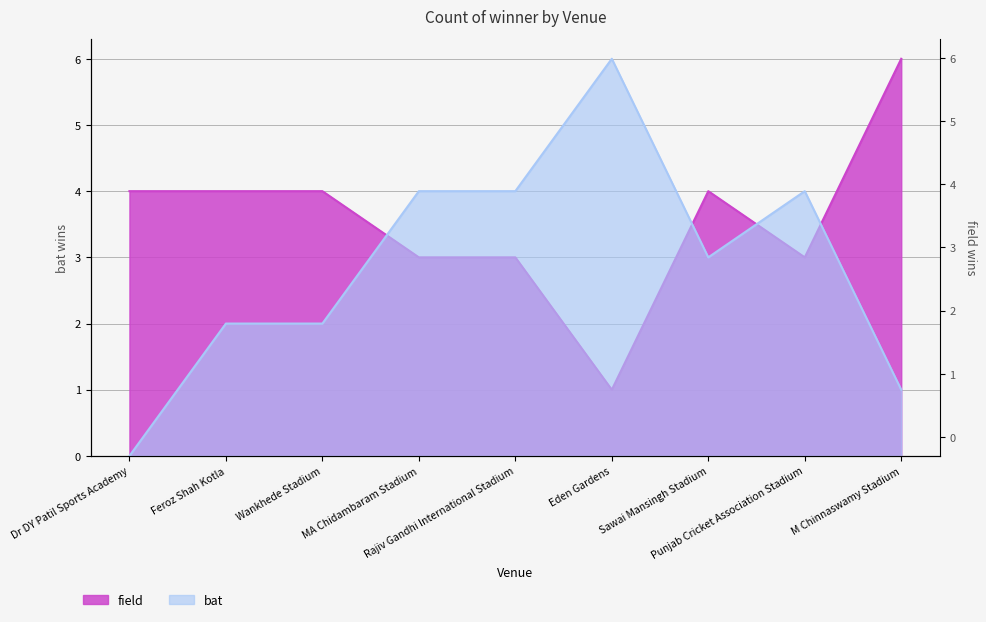

Which has a higher value, Eden Gardens or Dr DY Patil Sports Academy?

Eden Gardens